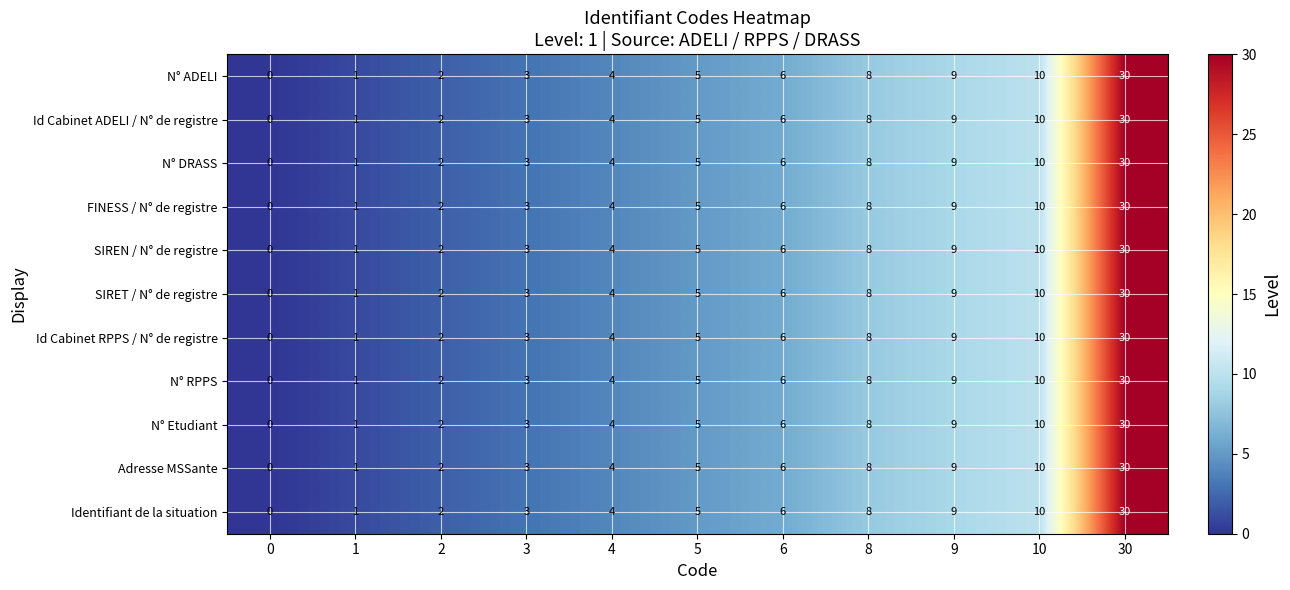

What is the approximate value of Id Cabinet RPPS / N° de registre at 4, to the nearest 5?

5